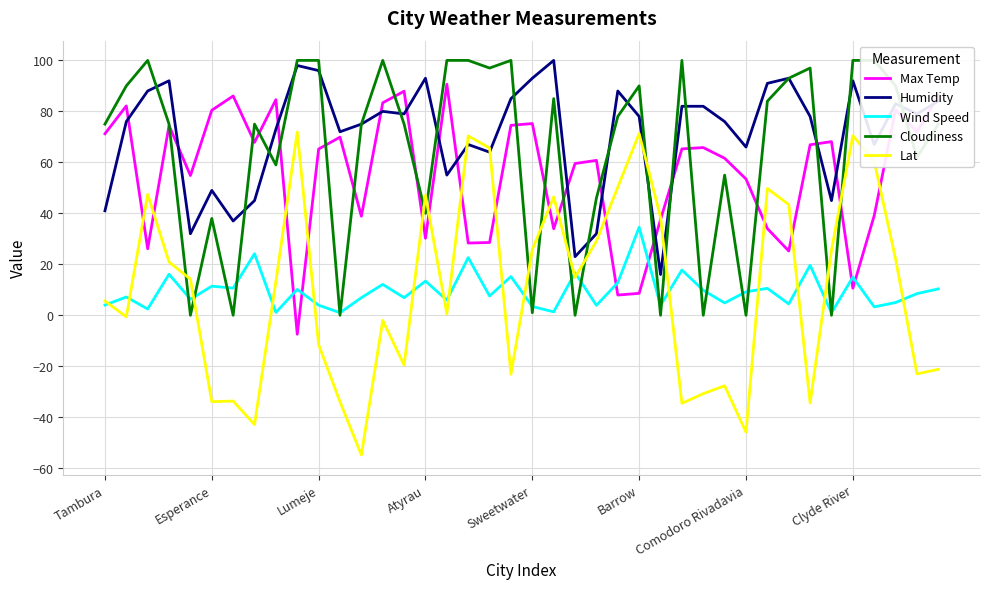

How many distinct data groups are displayed?

5